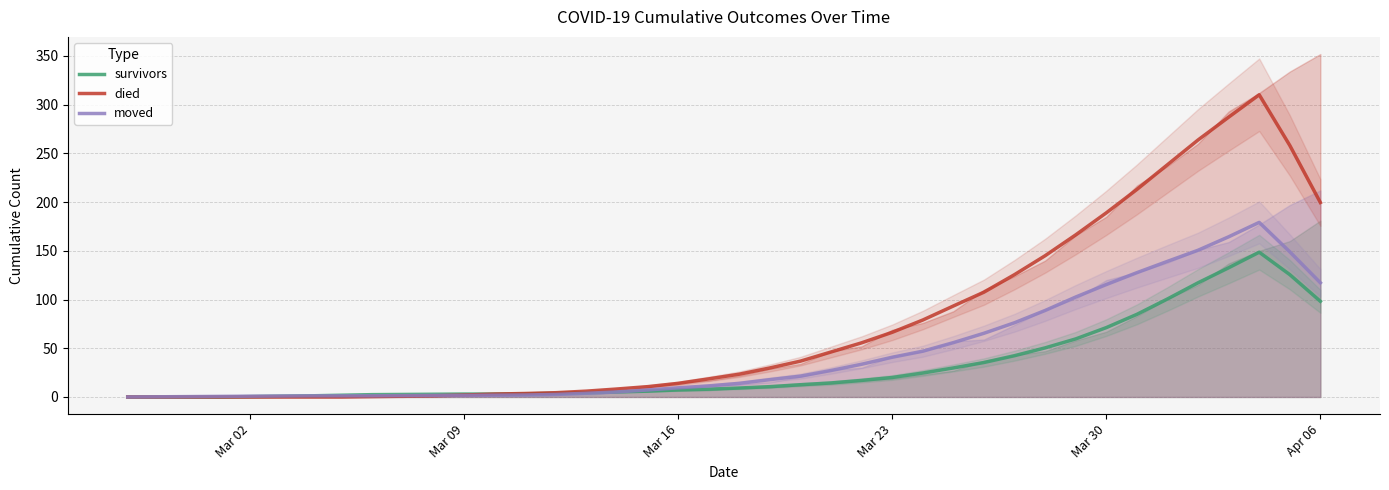

Does the chart display data point markers on the line(s)?

No